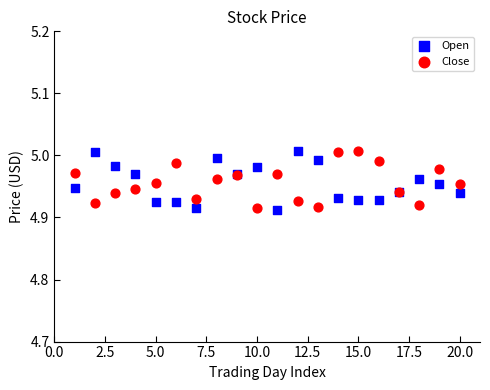

What are all the series names shown in the legend?

Open, Close